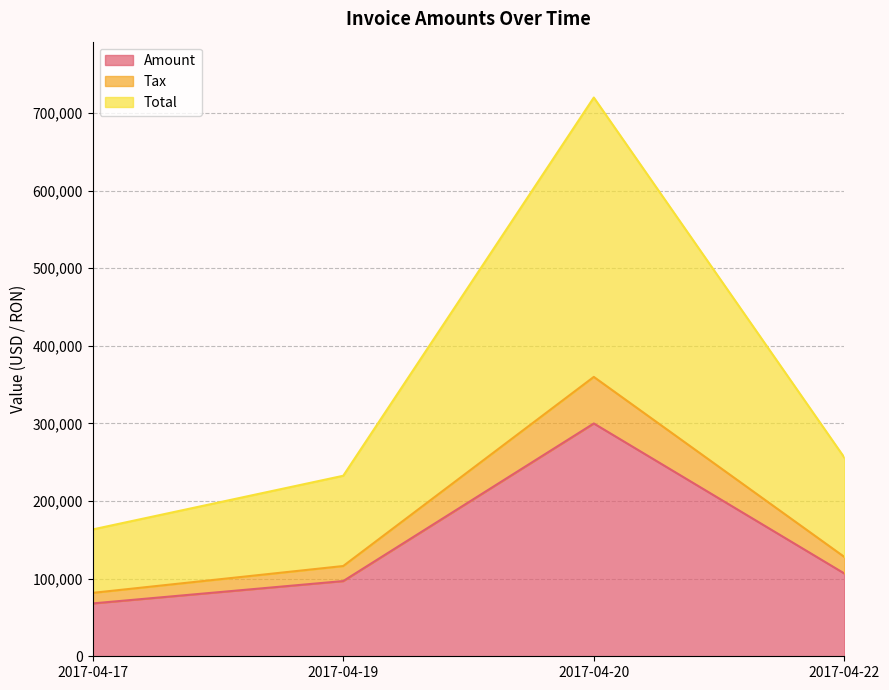

Does the chart display data point markers on the line(s)?

No